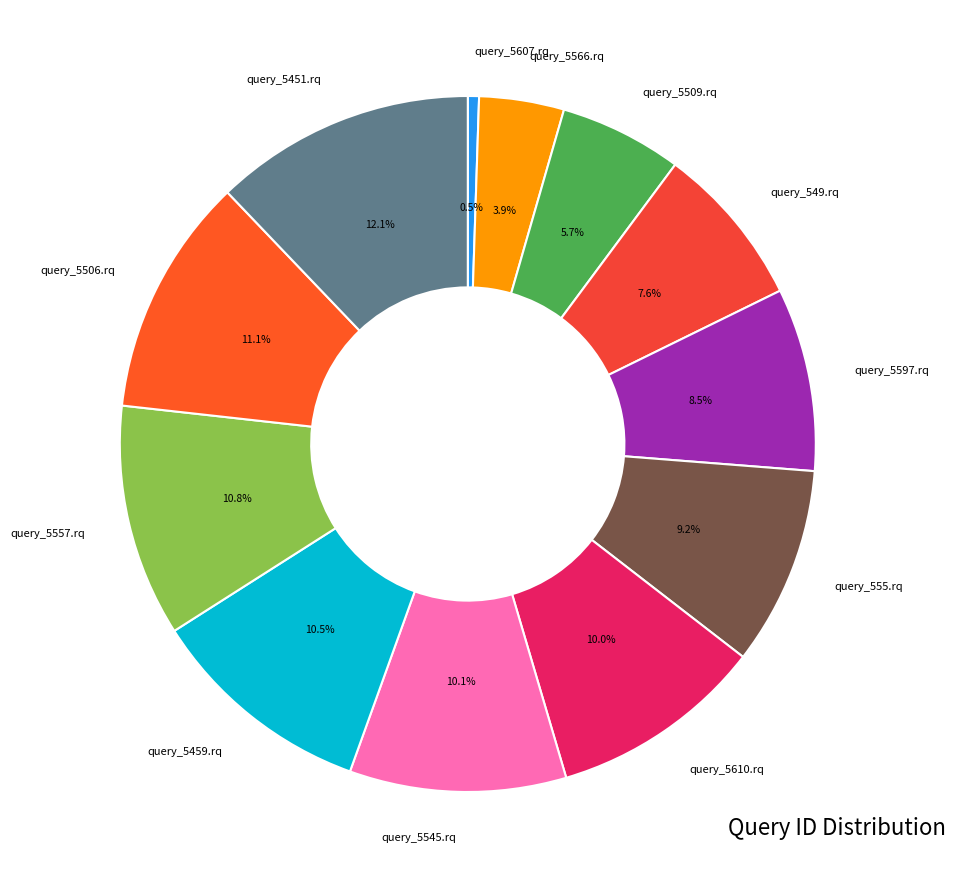

What is the smallest slice in the pie chart?

query_5607.rq